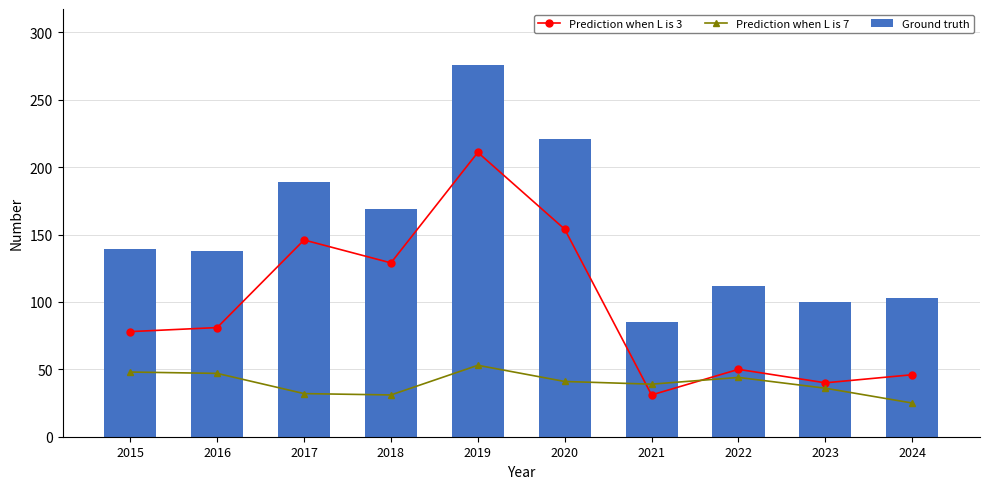

Which category has the highest value across all series?

2019